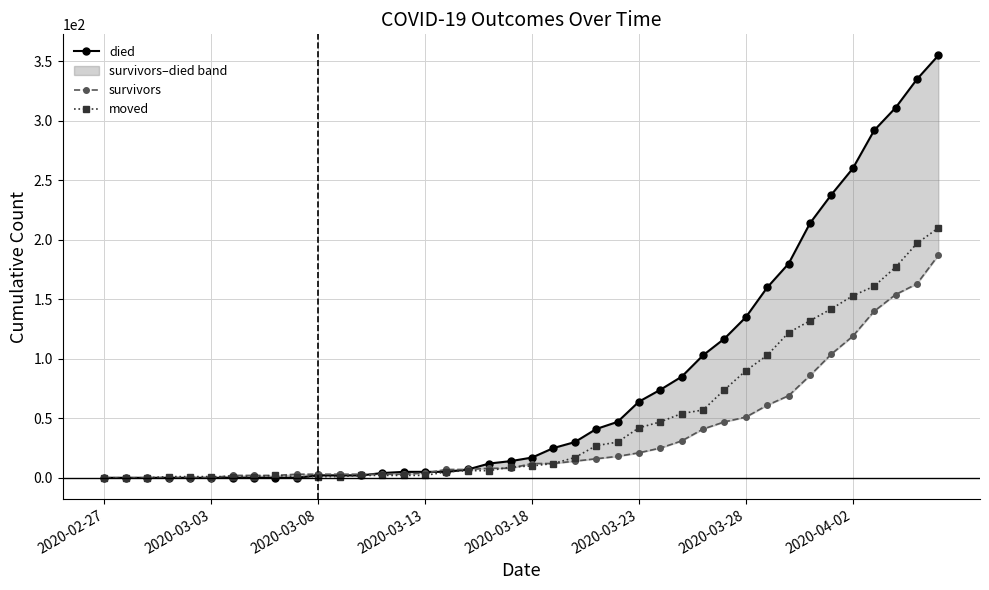

Which series has the largest total across all categories?

died